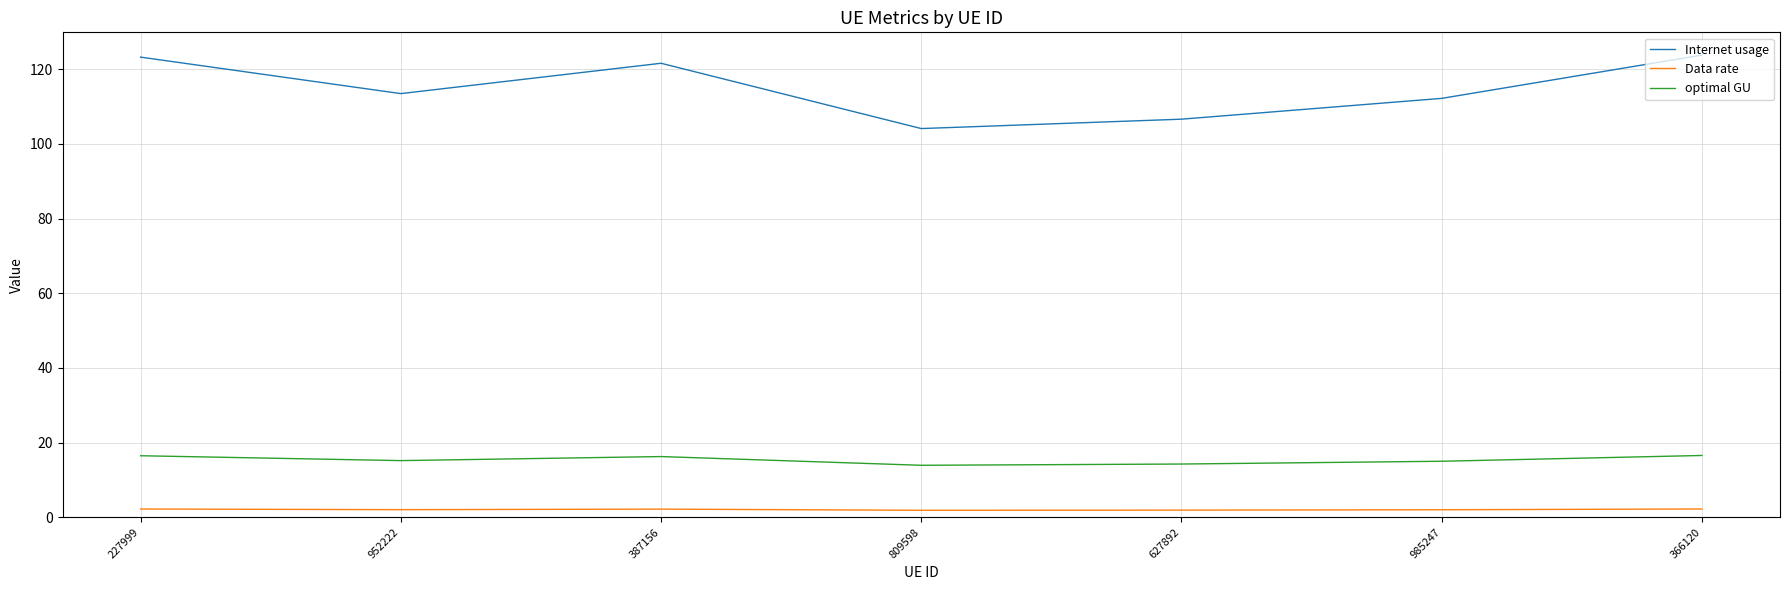

What is the spread (max minus min) of values at 809598?

102.2